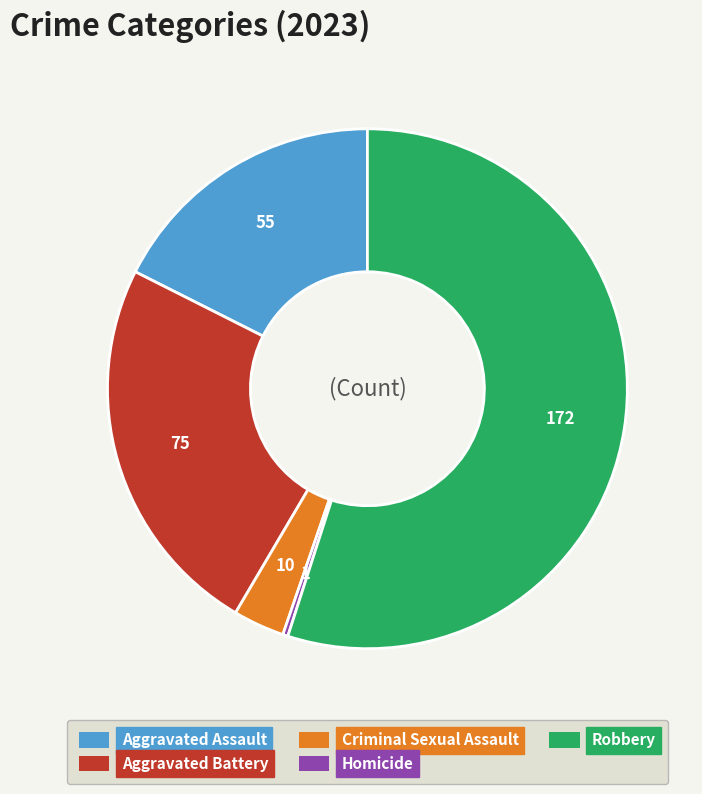

Between Criminal Sexual Assault and Homicide, which is larger?

Criminal Sexual Assault